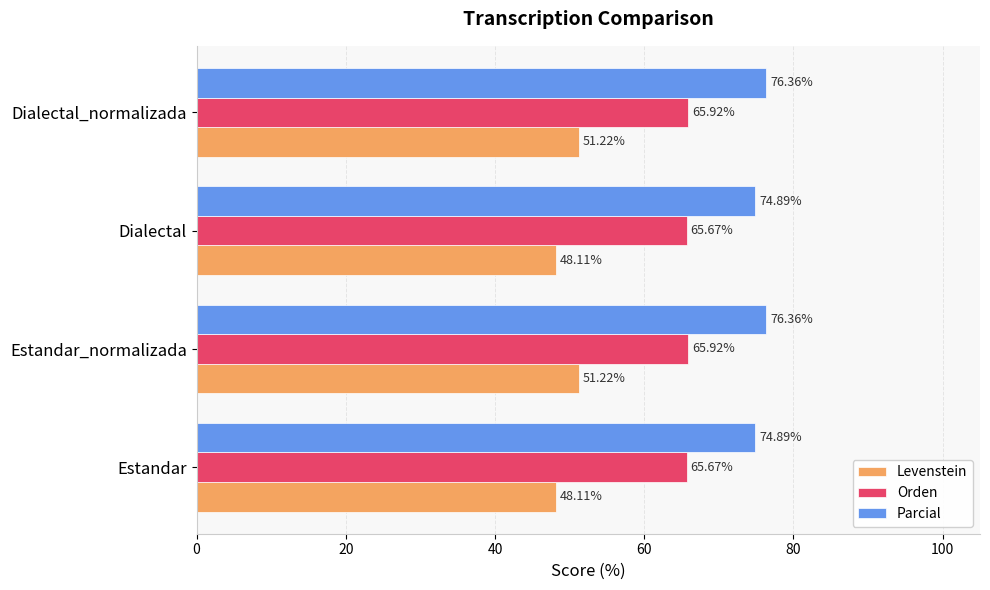

Which series has the largest range (max minus min)?

Levenstein